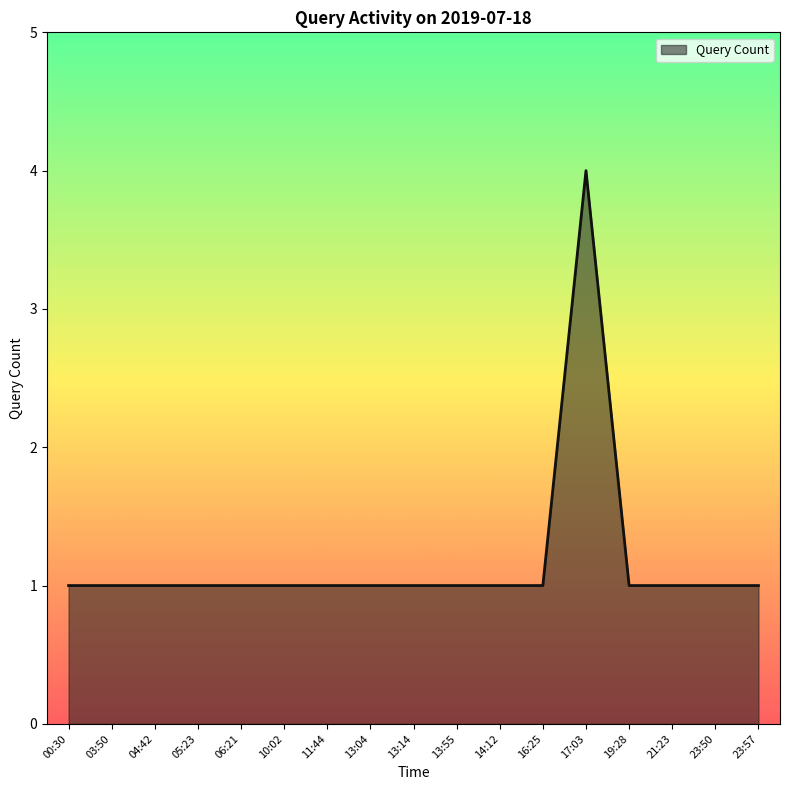

The chart shows a value of 1 at 16:25. True or false?

True